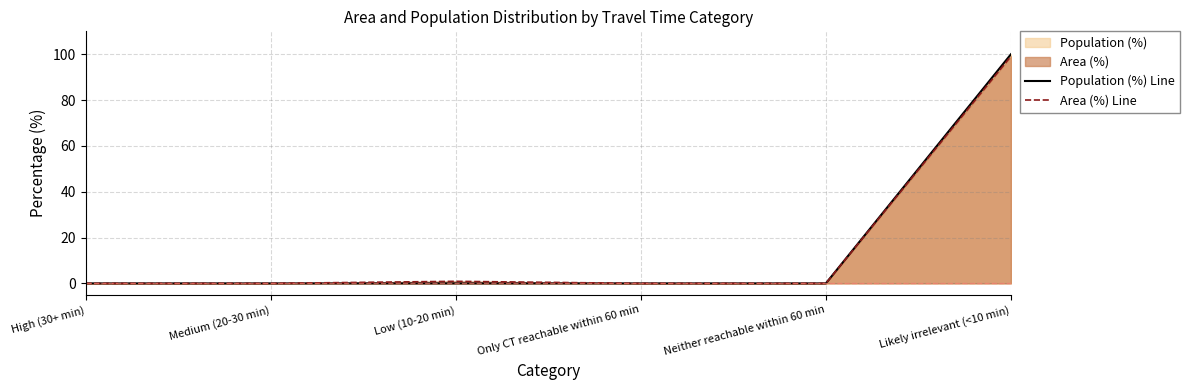

How many categories are shown in the chart?

6